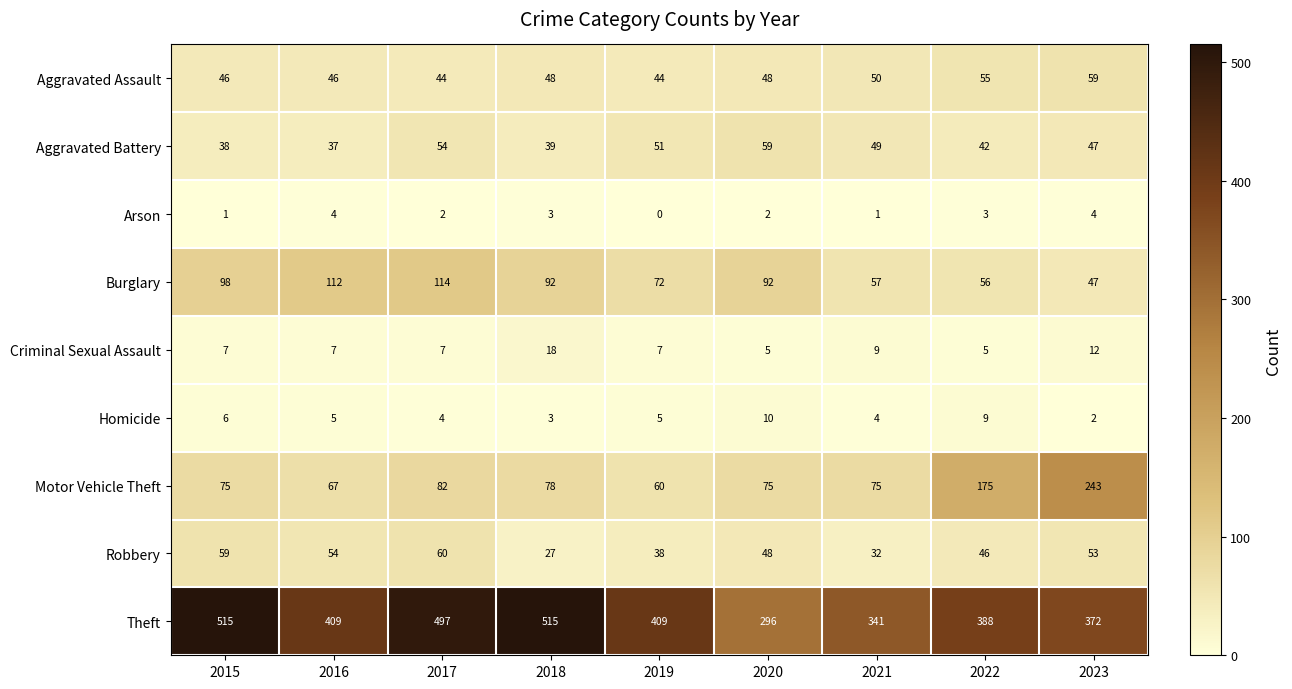

Is it true that Burglary equals 126 at 2019?

False